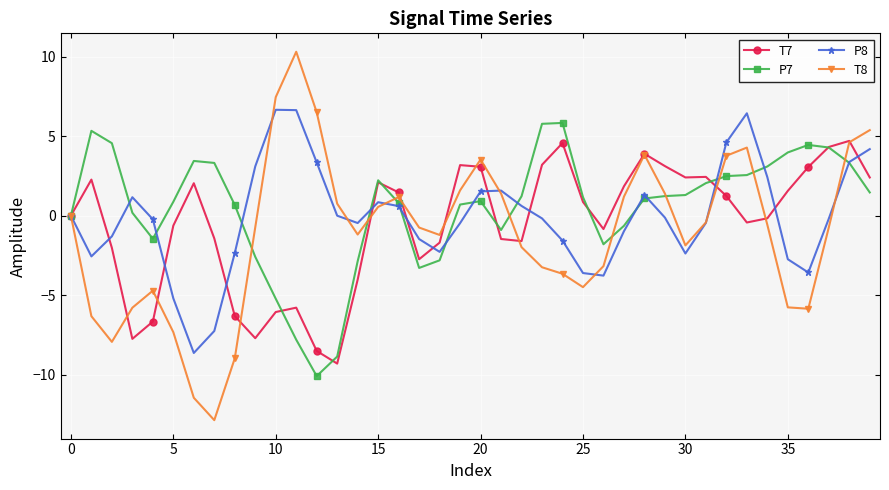

What are all the series names shown in the legend?

T7, P7, P8, T8